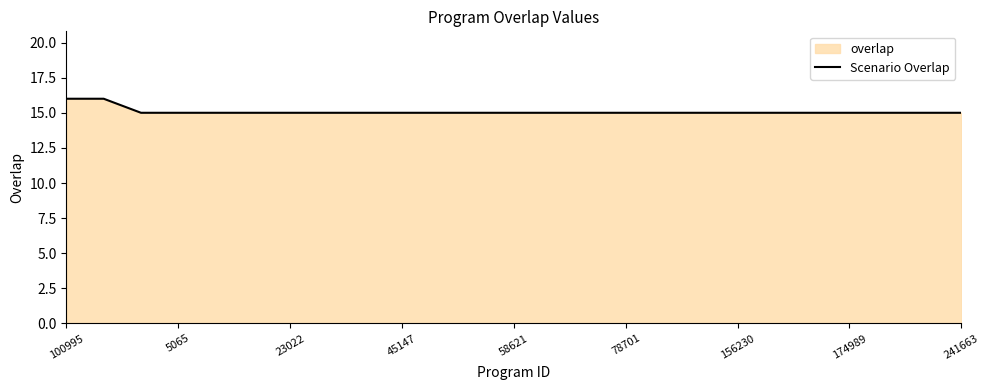

What is the greatest value displayed?

16